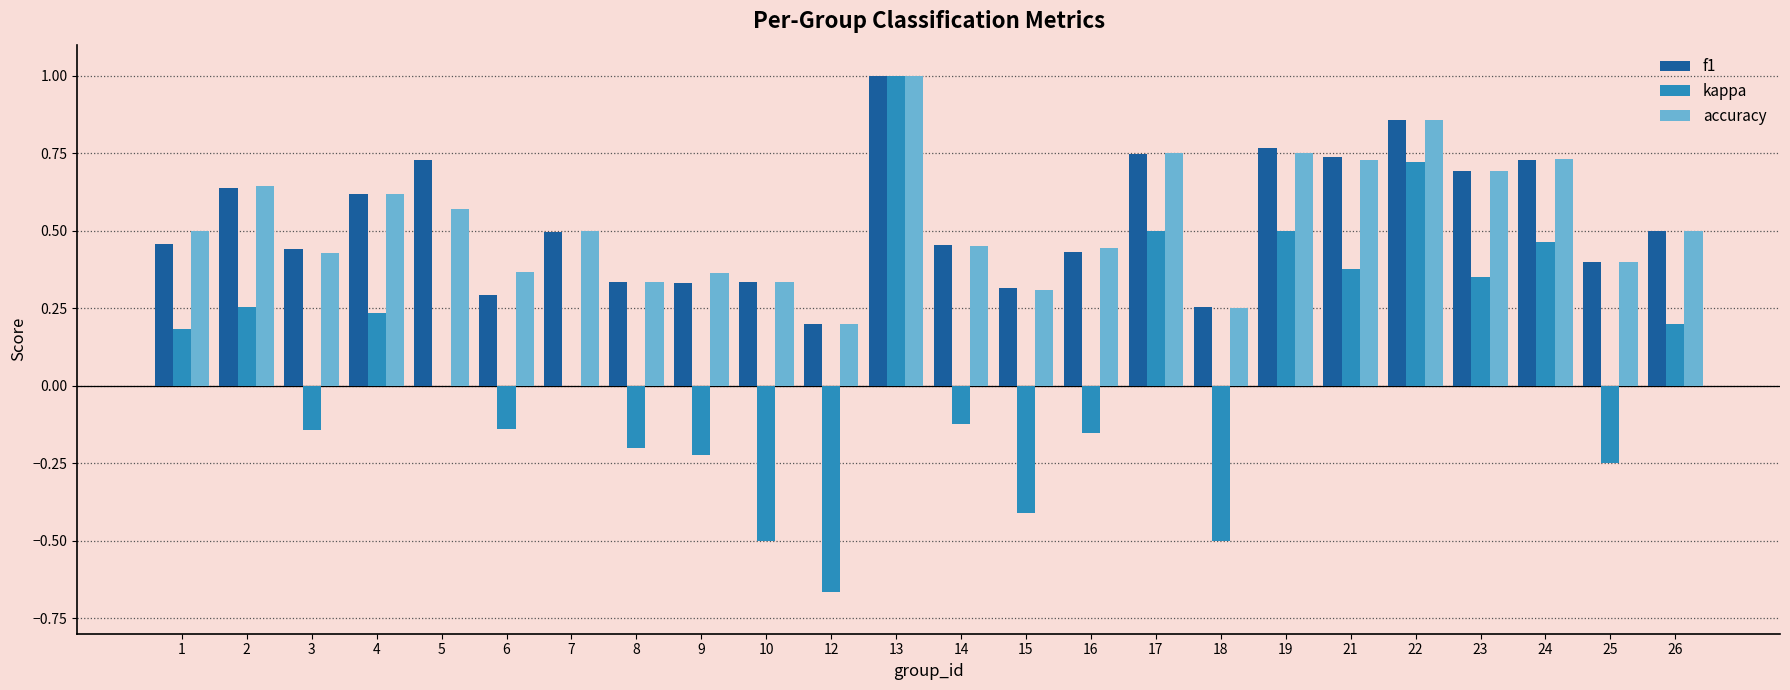

The f1 series shows 0.5 at 1. True or false?

True